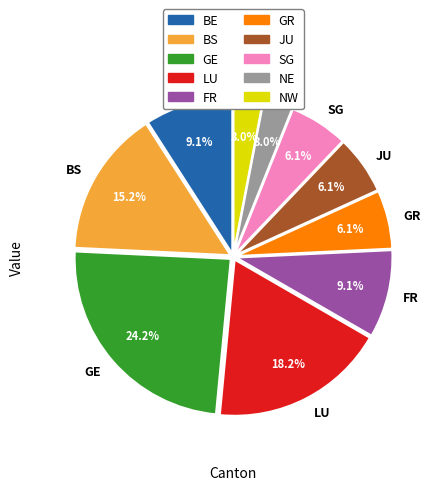

Approximately how many times larger is the value at BS compared to BE?

1.7